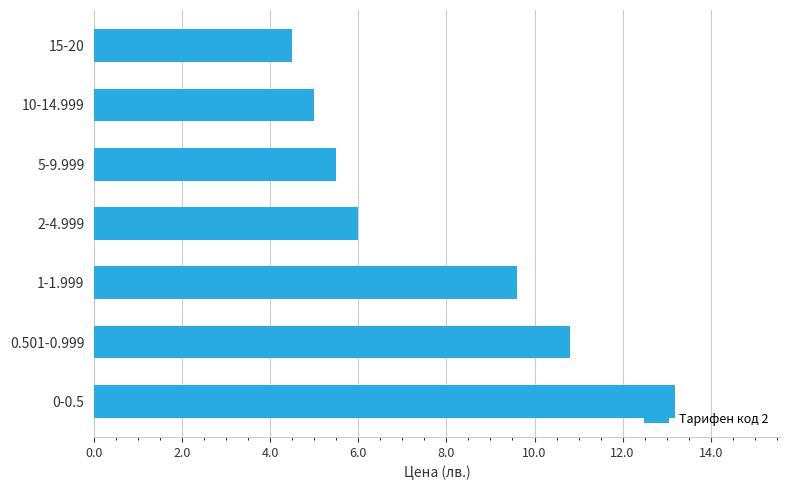

Rank the categories by value from lowest to highest.

15-20, 10-14.999, 5-9.999, 2-4.999, 1-1.999, 0.501-0.999, 0-0.5